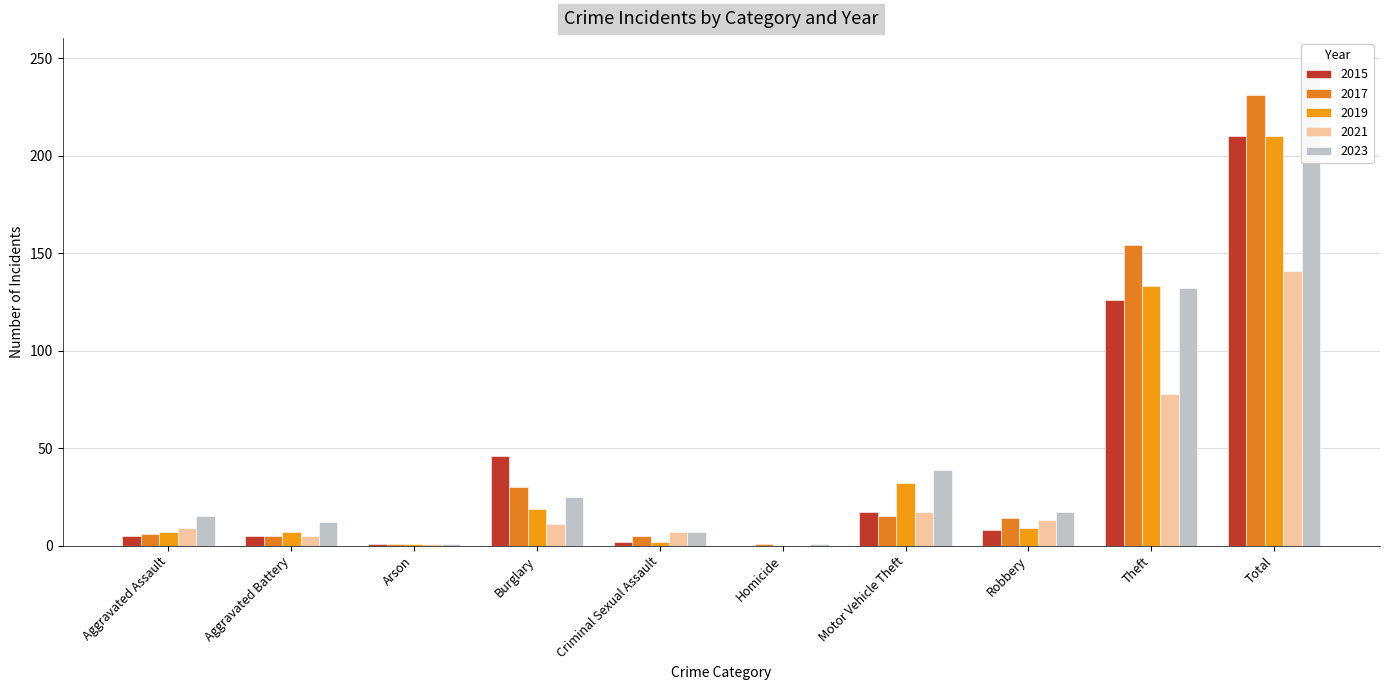

At how many categories does at least one series exceed 192?

1